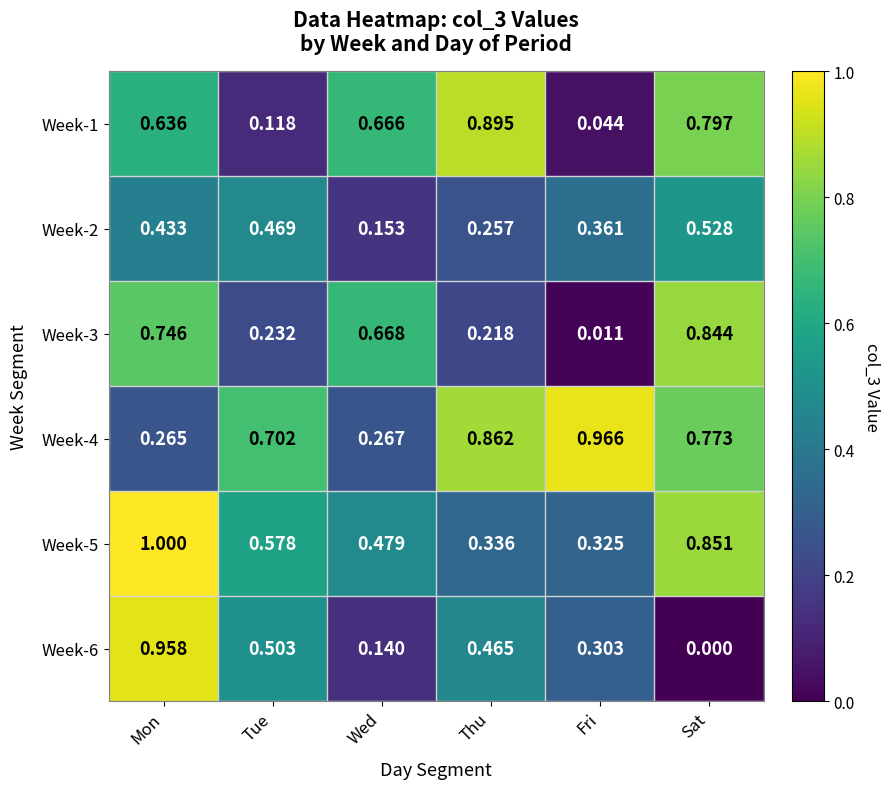

List the labels in order of Week-3 value, smallest first.

Fri, Thu, Tue, Wed, Mon, Sat